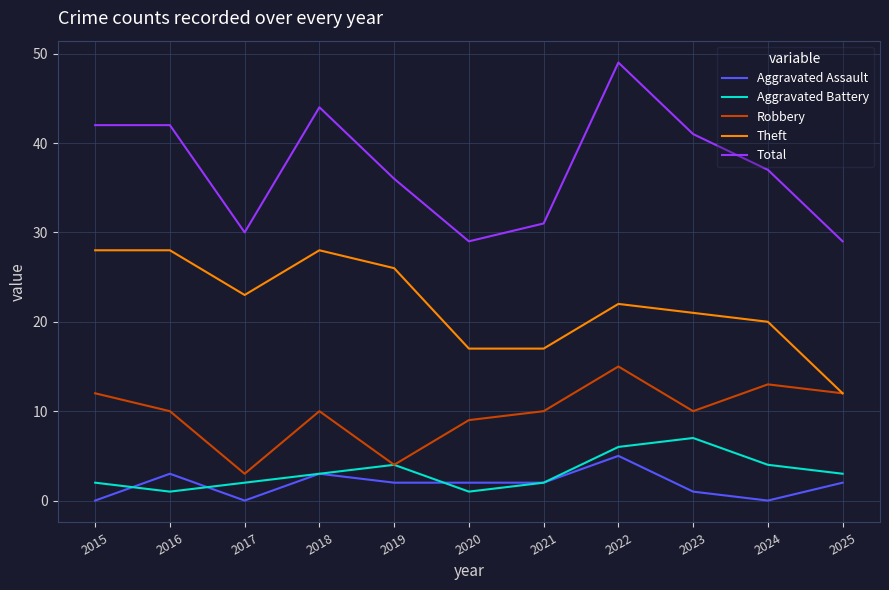

Reading left to right, what are all the values shown in this chart?

Aggravated Assault: 2015=0	2016=3	2017=0	2018=3	2019=2	2020=2	2021=2	2022=5	2023=1	2024=0	2025=2
Aggravated Battery: 2015=2	2016=1	2017=2	2018=3	2019=4	2020=1	2021=2	2022=6	2023=7	2024=4	2025=3
Robbery: 2015=12	2016=10	2017=3	2018=10	2019=4	2020=9	2021=10	2022=15	2023=10	2024=13	2025=12
Theft: 2015=28	2016=28	2017=23	2018=28	2019=26	2020=17	2021=17	2022=22	2023=21	2024=20	2025=12
Total: 2015=42	2016=42	2017=30	2018=44	2019=36	2020=29	2021=31	2022=49	2023=41	2024=37	2025=29